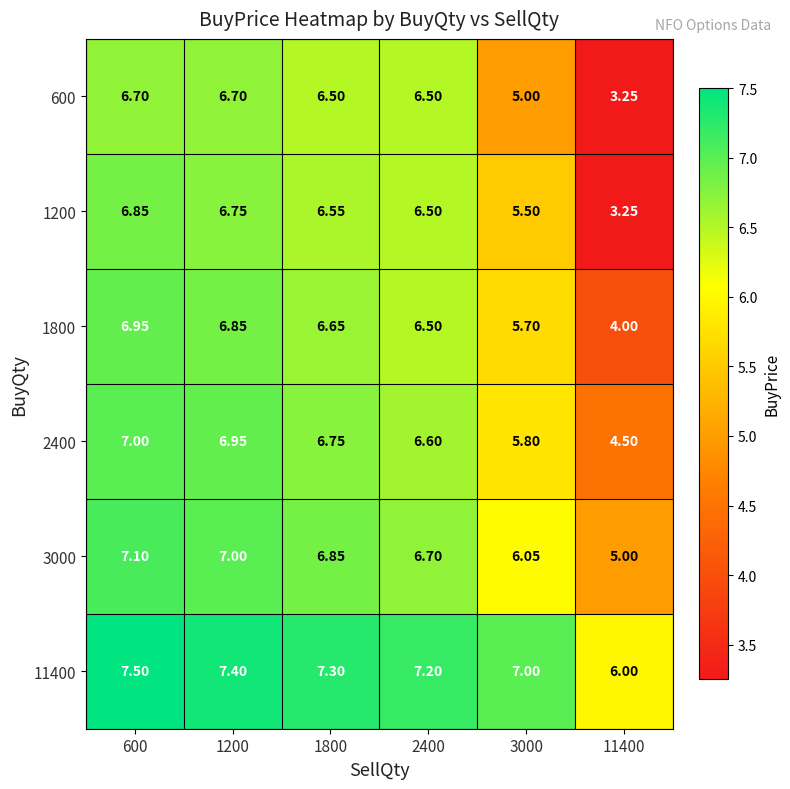

Is the value of 1800 at 2400 greater than the value of 2400 at 600?

No